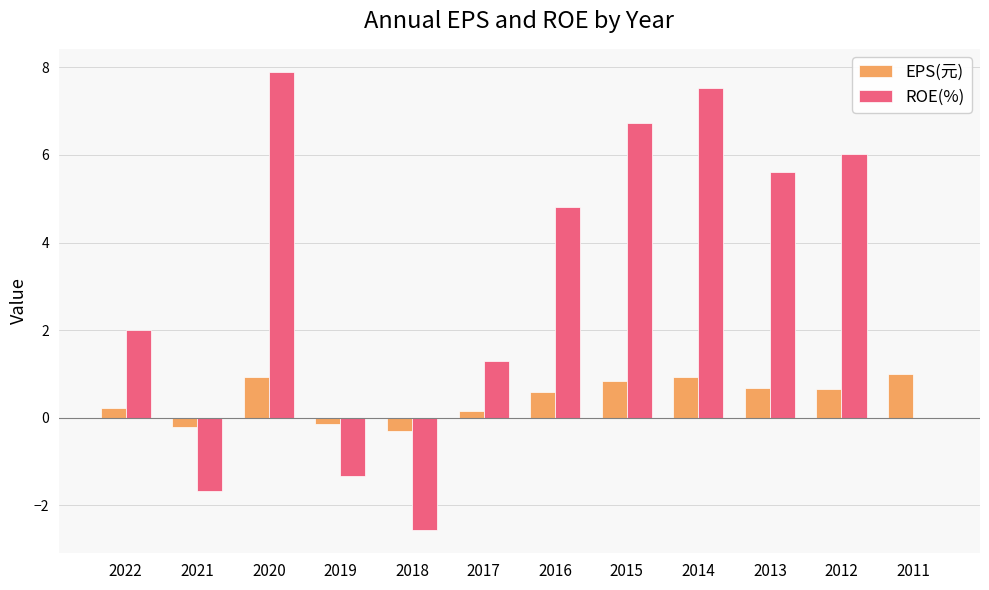

Between 2018 and 2013, which series saw the biggest shift?

ROE(%)